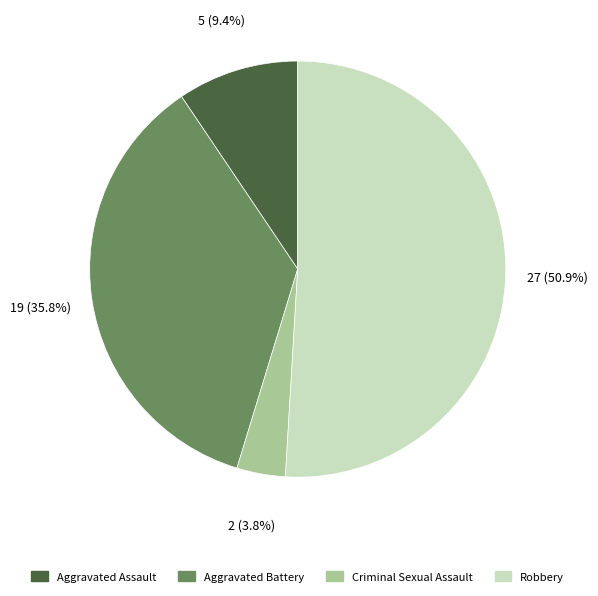

True or false: Aggravated Battery accounts for 46% of the total.

False